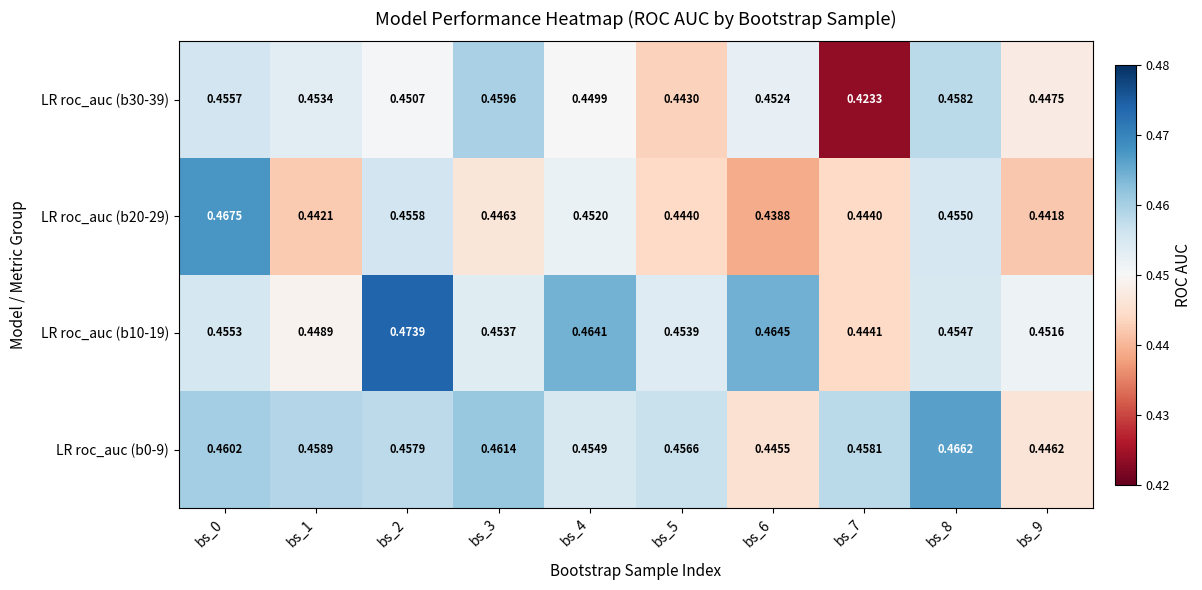

Is the value of LR roc_auc (b0-9) at bs_7 greater than the value of LR roc_auc (b30-39) at bs_6?

Yes